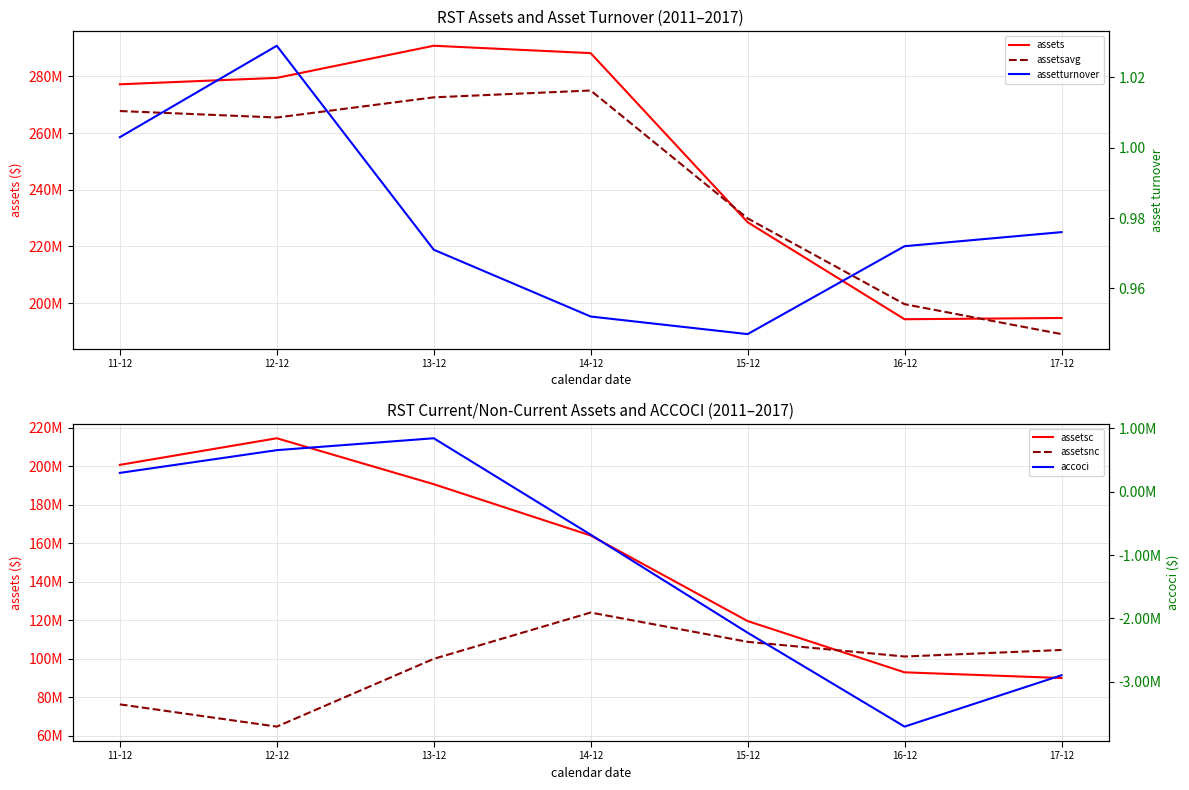

Is it true that accoci equals 439317.0 at 11-12?

False